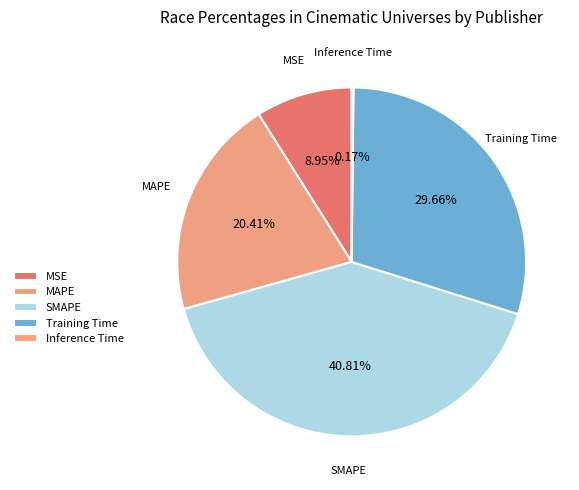

What is the change in value from SMAPE to Training Time?

-0.5